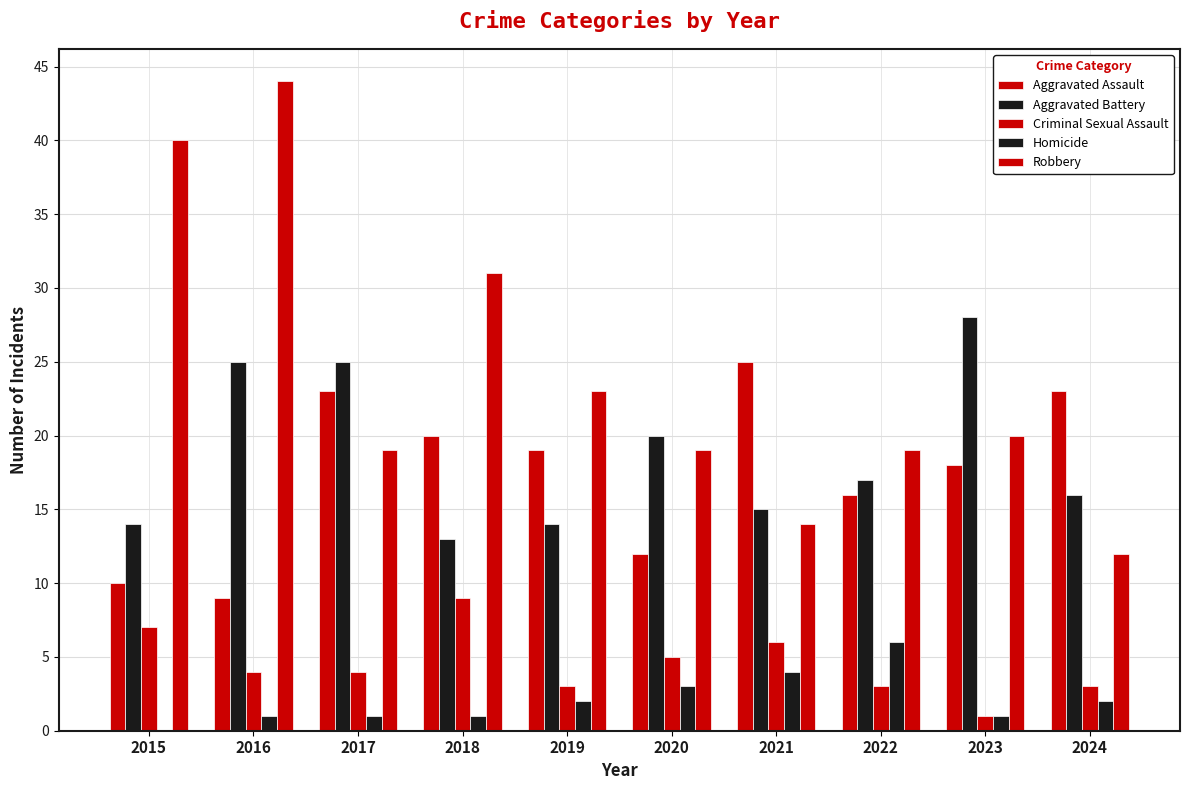

What is the difference between the Aggravated Assault values at 2016 and 2015?

1